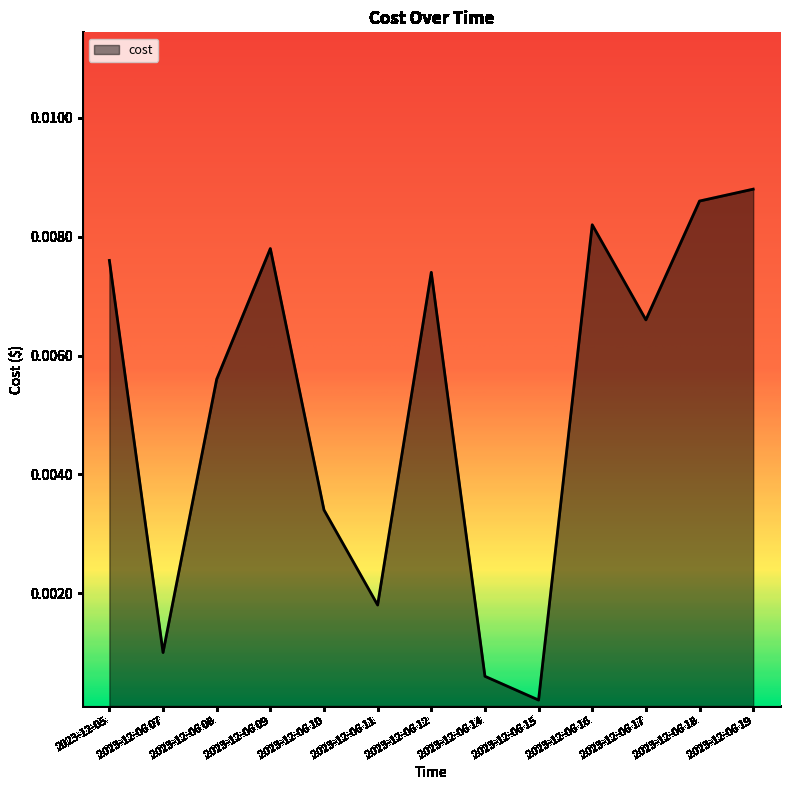

List the labels in order of value, largest first.

2023-12-06 19, 2023-12-06 18, 2023-12-06 16, 2023-12-06 09, 2023-12-05, 2023-12-06 12, 2023-12-06 17, 2023-12-06 08, 2023-12-06 10, 2023-12-06 11, 2023-12-06 07, 2023-12-06 14, 2023-12-06 15